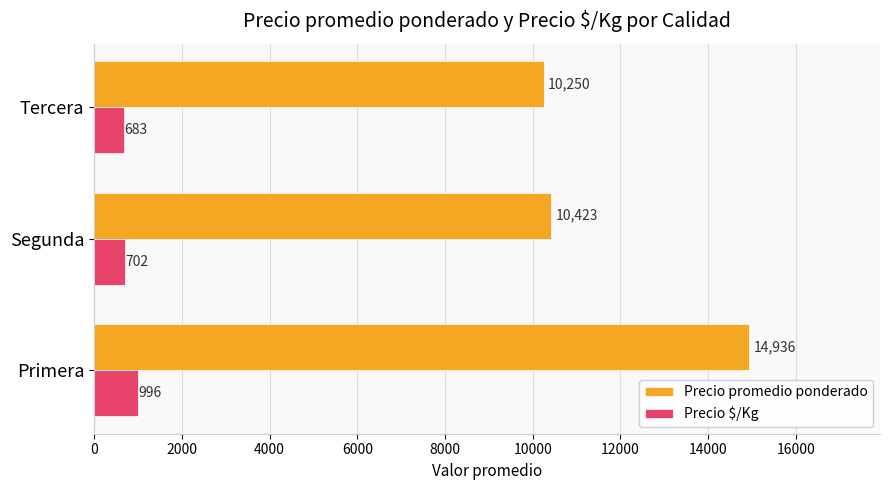

Read the Precio $/Kg value at Primera, to the nearest 10.

1000